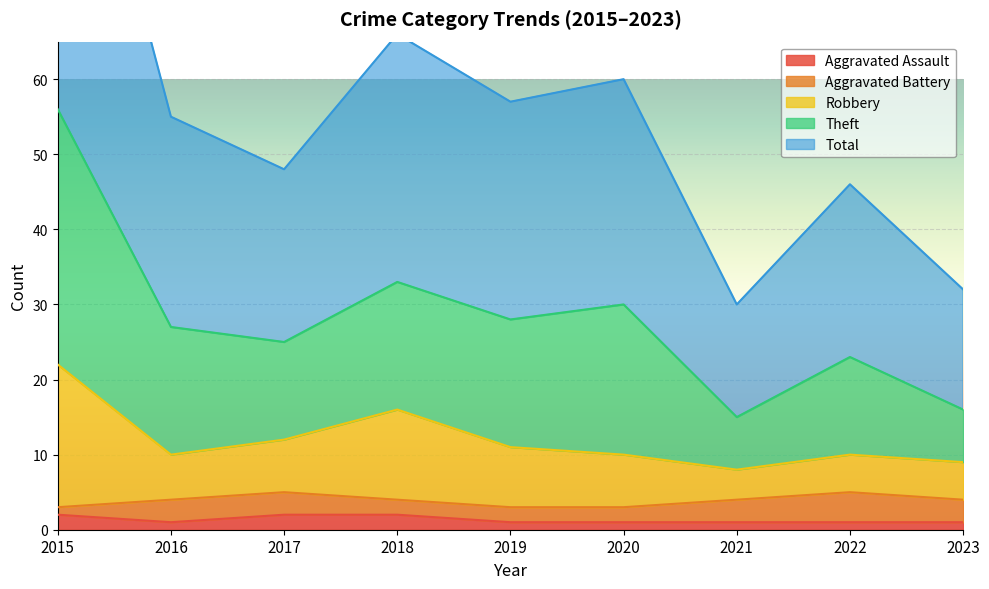

True or false: Aggravated Assault has a value of 1 at 2023.

True